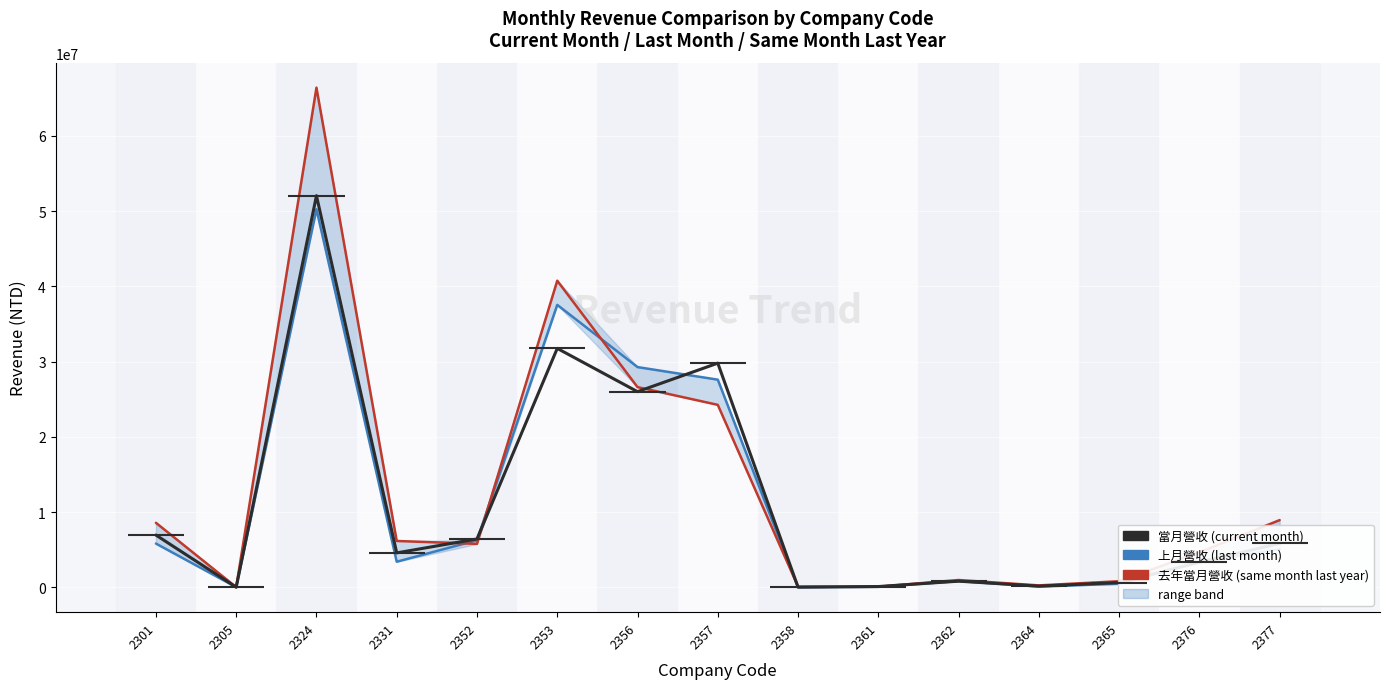

What is the sum of the 當月營收 values at 2362 and 2358?

822364